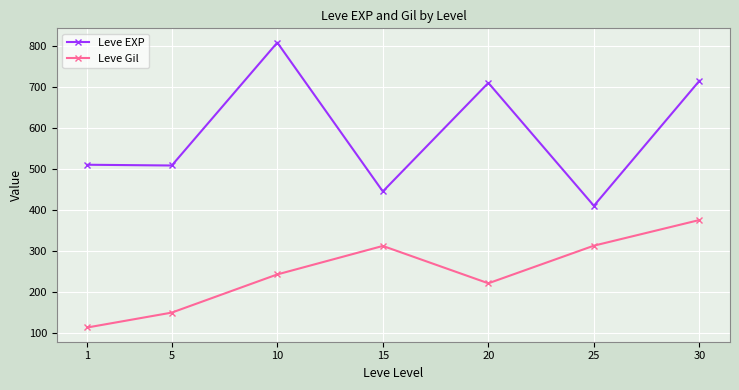

Which series has the widest spread of values?

Leve EXP